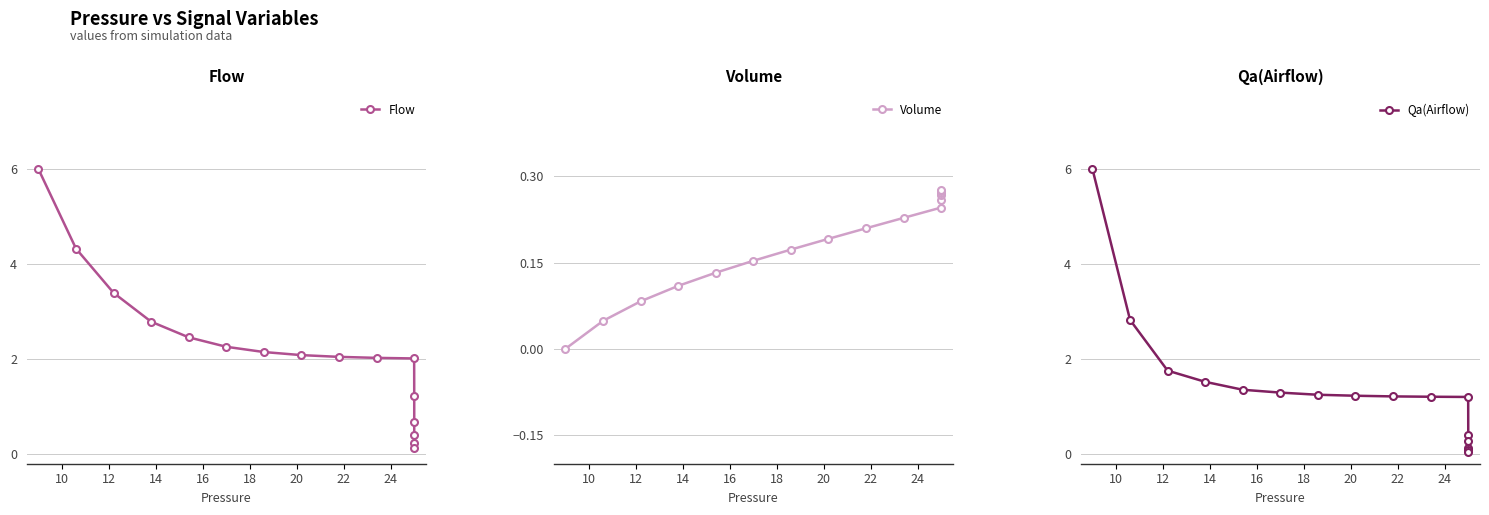

What is the difference between the second highest and minimum values in the Volume series?

0.3